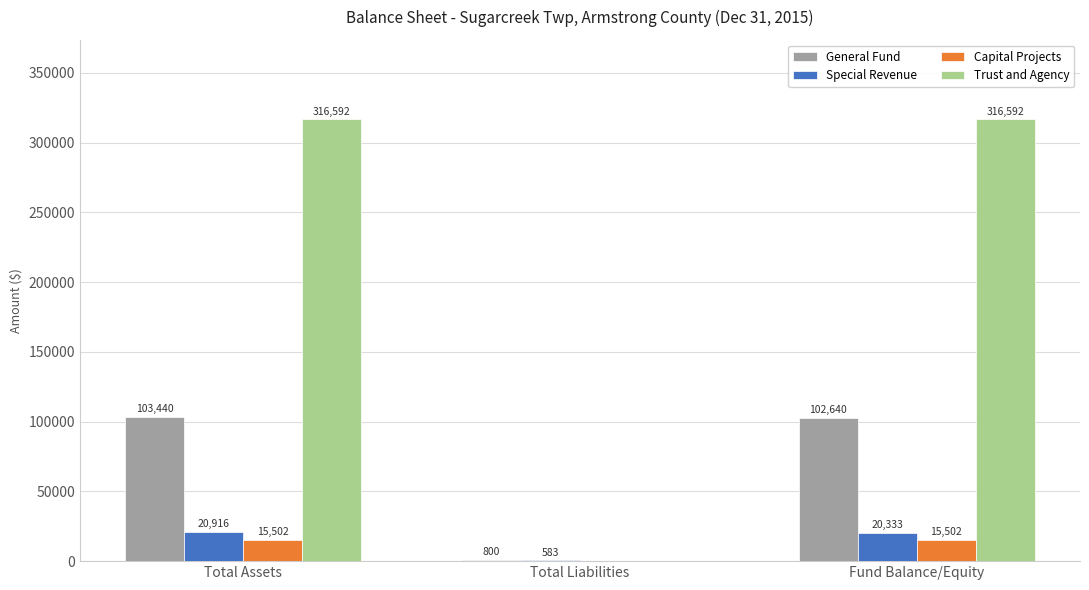

The value of Capital Projects at Fund Balance/Equity is 15502. True or false?

True